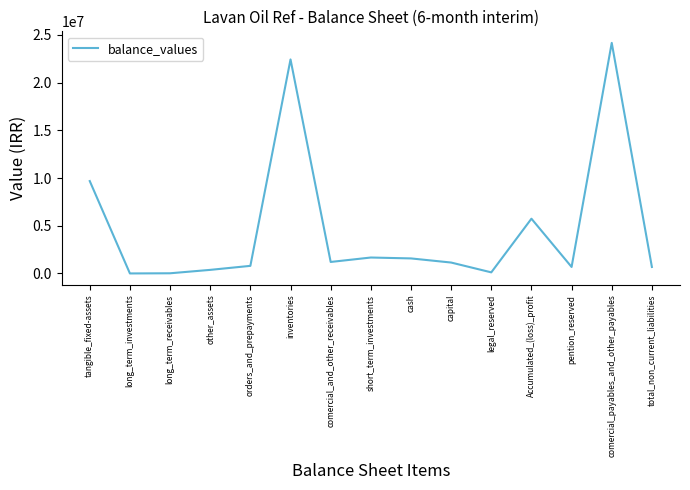

Does the chart display data point markers on the line(s)?

No